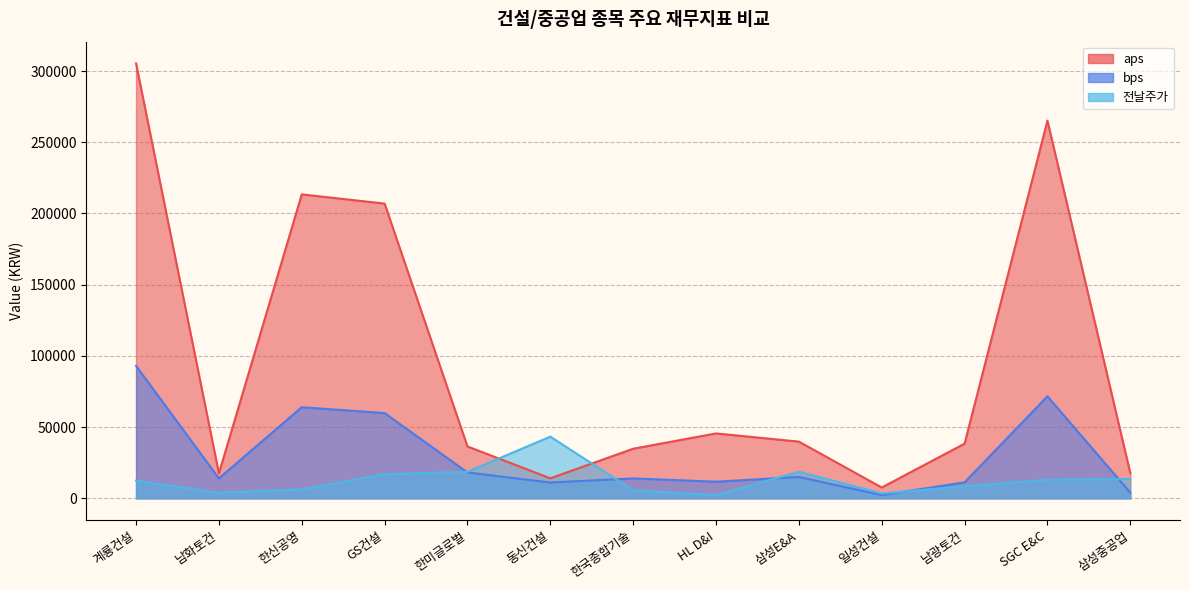

What value does the 전날주가 series have at 계룡건설?

12400.0